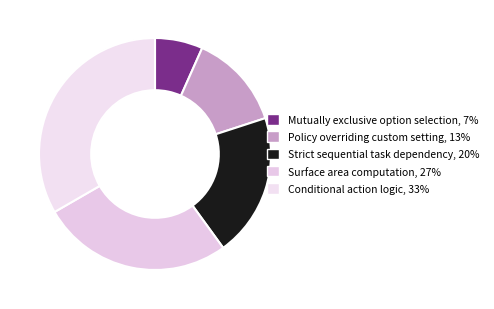

Which has a higher value, Conditional action logic or Strict sequential task dependency?

Conditional action logic